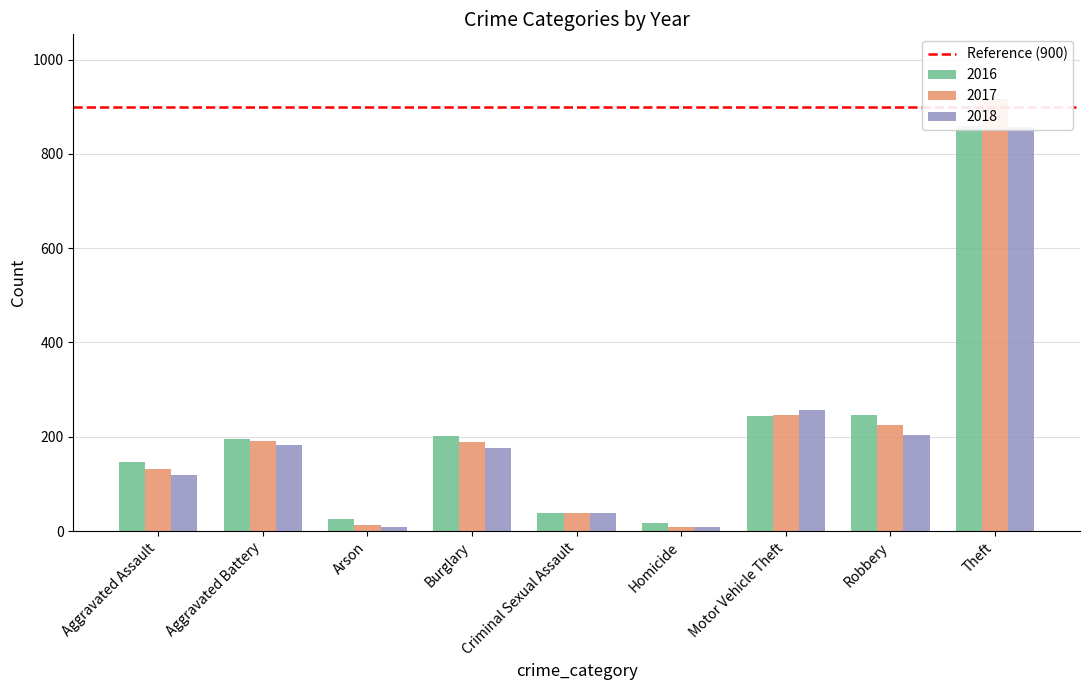

Reading right to left, list all the values displayed in this chart.

2016: 858	247	245	18	39	201	25	196	146
2017: 916	224	247	8	39	189	12	191	131
2018: 856	204	256	8	38	176	8	183	119